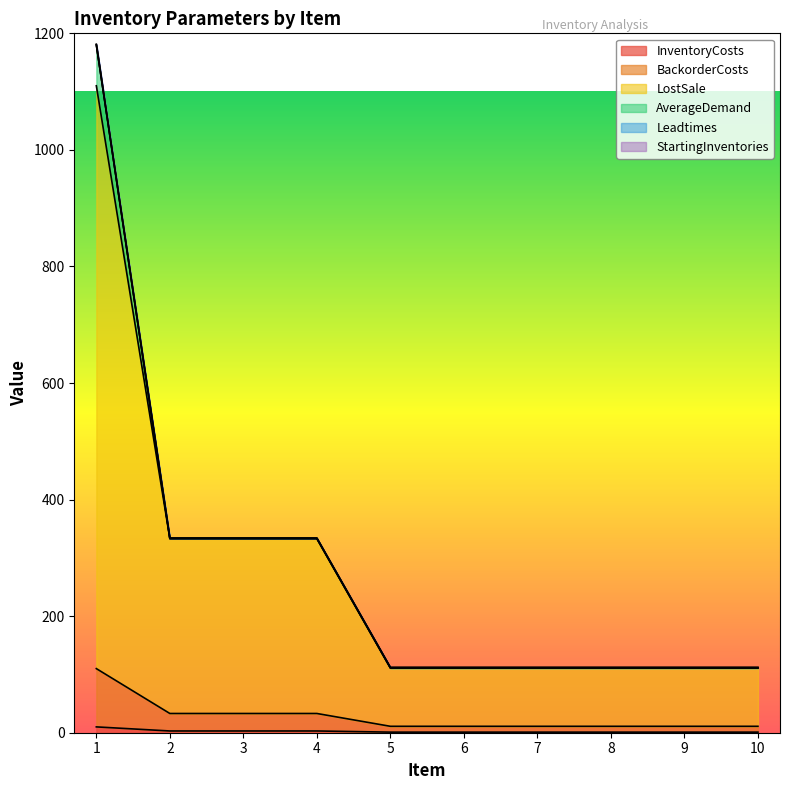

At how many categories does at least one series exceed 794?

1